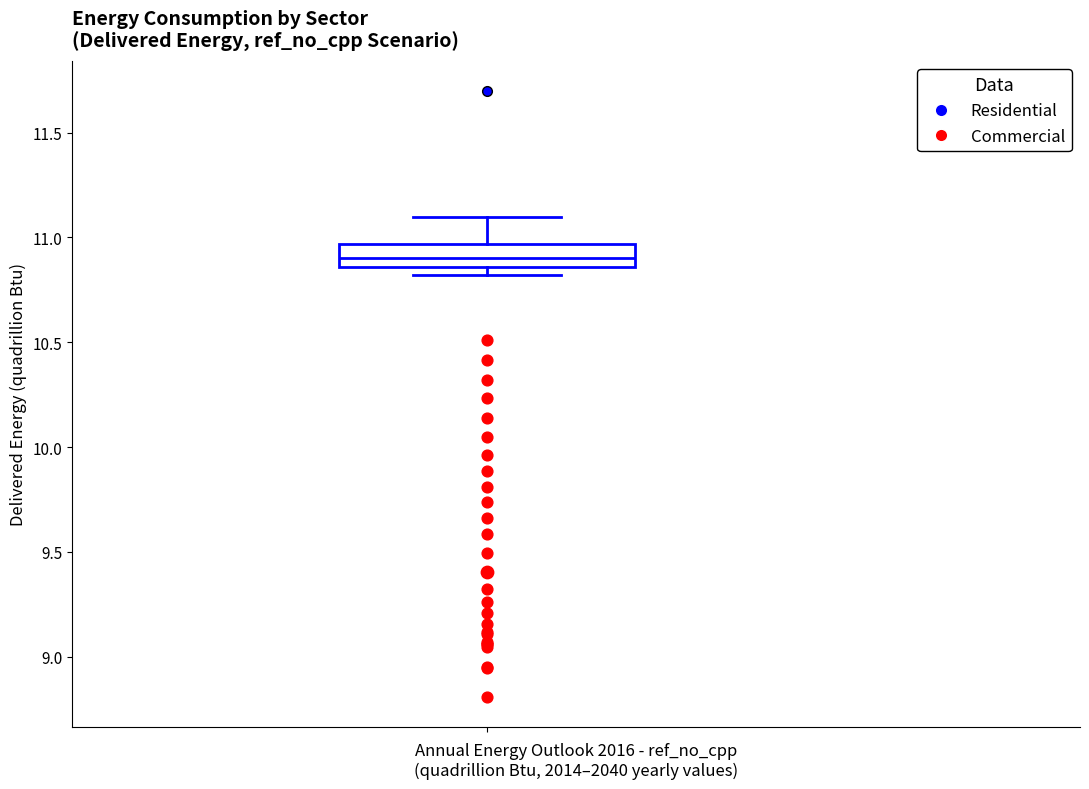

Where is the upper edge of the box on the y-axis? The values are not printed on the chart, so give them approximately, as read against the axis.

10.95